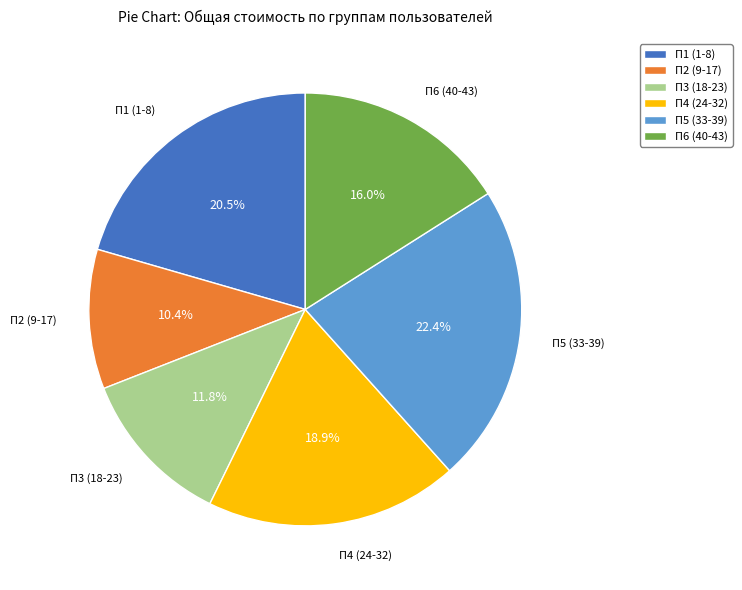

The П1 (1-8) slice represents 15% of the pie. True or false?

False